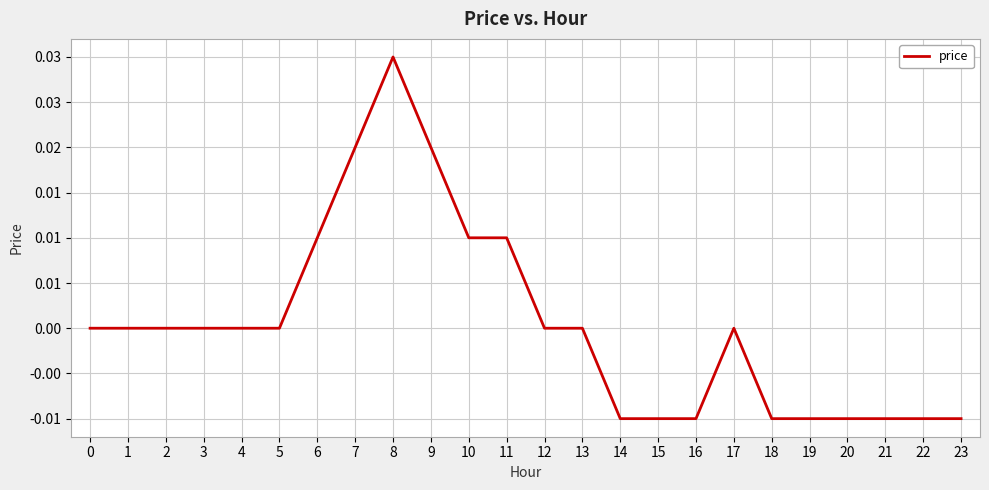

Does the chart display data point markers on the line(s)?

No